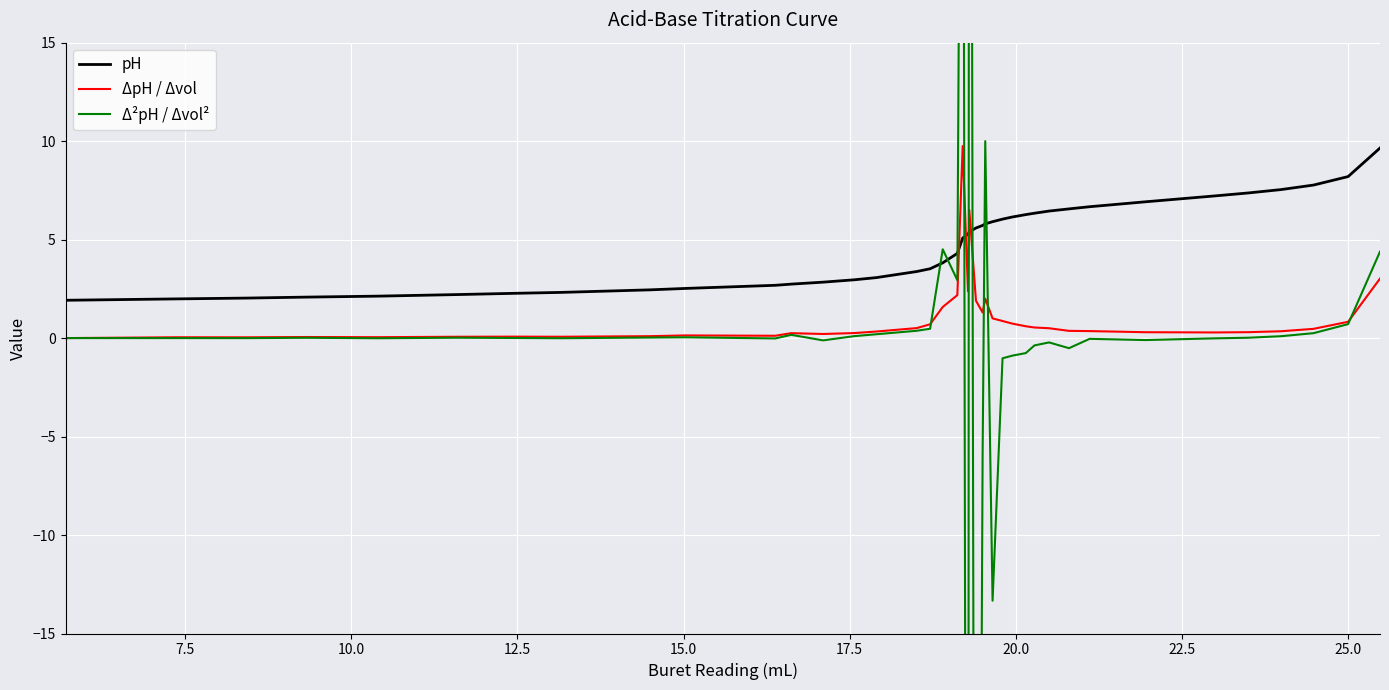

Reading left to right, transcribe all the data shown in this chart.

pH: 1.9	2.0	2.0	2.1	2.1	2.2	2.3	2.3	2.5	2.5	2.7	2.7	2.8	3.0	3.1	3.4	3.5	3.8	4.3	5.1	5.3	5.4	5.6	5.7	5.8	5.9	6.0	6.2	6.3	6.3	6.5	6.6	6.7	6.9	7.2	7.4	7.5	7.8	8.2	9.7
ΔpH / Δvol: 0.0	0.0	0.0	0.1	0.0	0.1	0.1	0.1	0.1	0.1	0.1	0.2	0.2	0.3	0.3	0.5	0.7	1.6	2.2	9.8	2.4	6.5	1.9	1.3	2.0	1.0	0.9	0.7	0.6	0.5	0.5	0.4	0.4	0.3	0.3	0.3	0.3	0.5	0.8	3.0
Δ²pH / Δvol²: 0.0	0.0	-0.0	0.0	-0.0	0.0	0.0	-0.0	0.0	0.0	-0.0	0.2	-0.1	0.1	0.2	0.4	0.5	4.5	2.9	50.5	-92.2	82.5	-76.7	-6.0	10.0	-13.3	-1.0	-0.9	-0.8	-0.4	-0.2	-0.5	-0.0	-0.1	-0.0	0.0	0.1	0.2	0.7	4.4